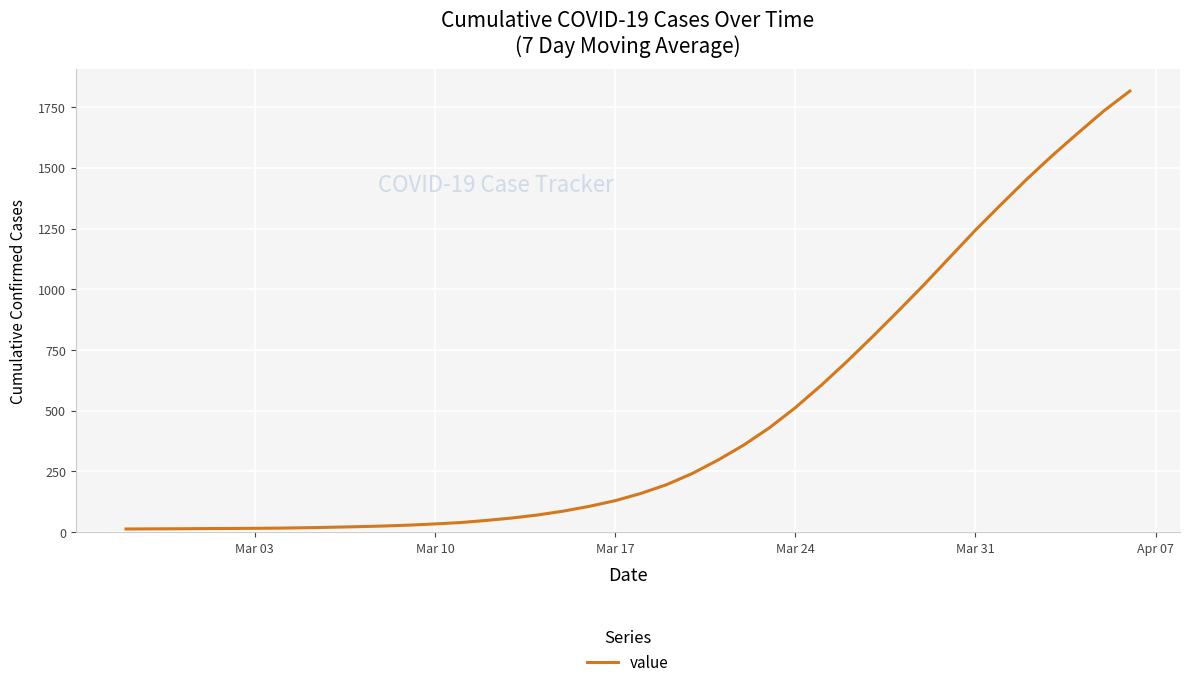

How many distinct data groups are displayed?

1